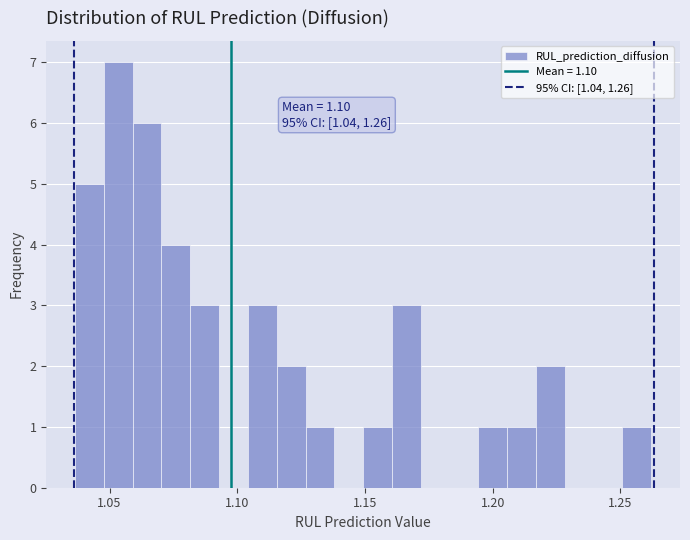

Read against the x-axis, roughly where is the centre of the tallest bar?

1.055